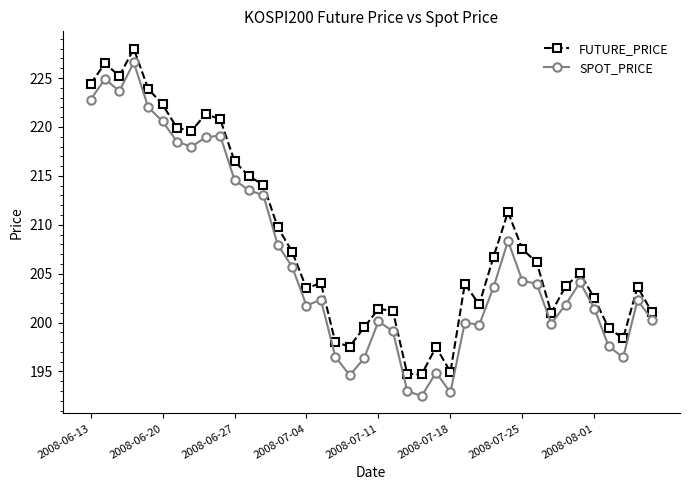

Which series has the largest total across all categories?

FUTURE_PRICE